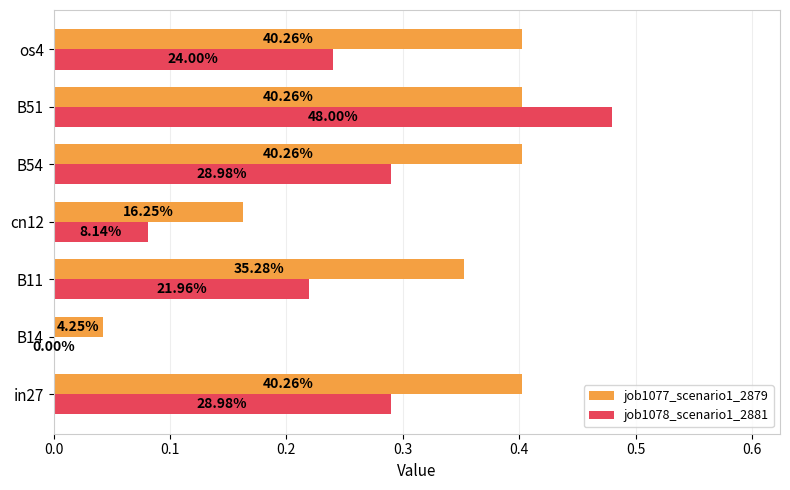

Which series has the largest total across all categories?

job1077_scenario1_2879